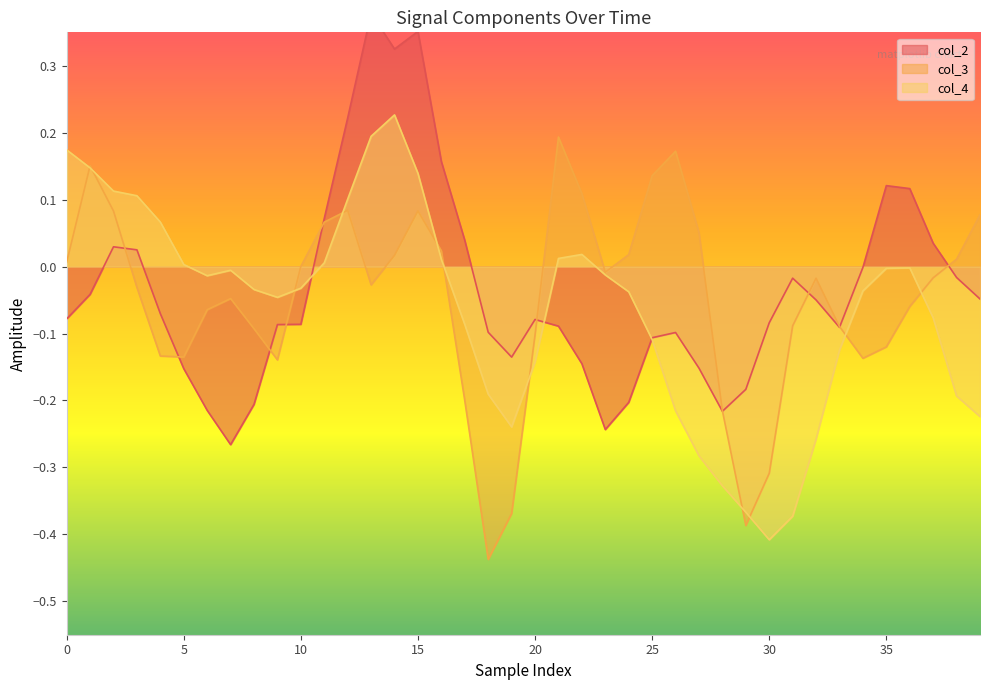

How many lines are shown in the chart?

3